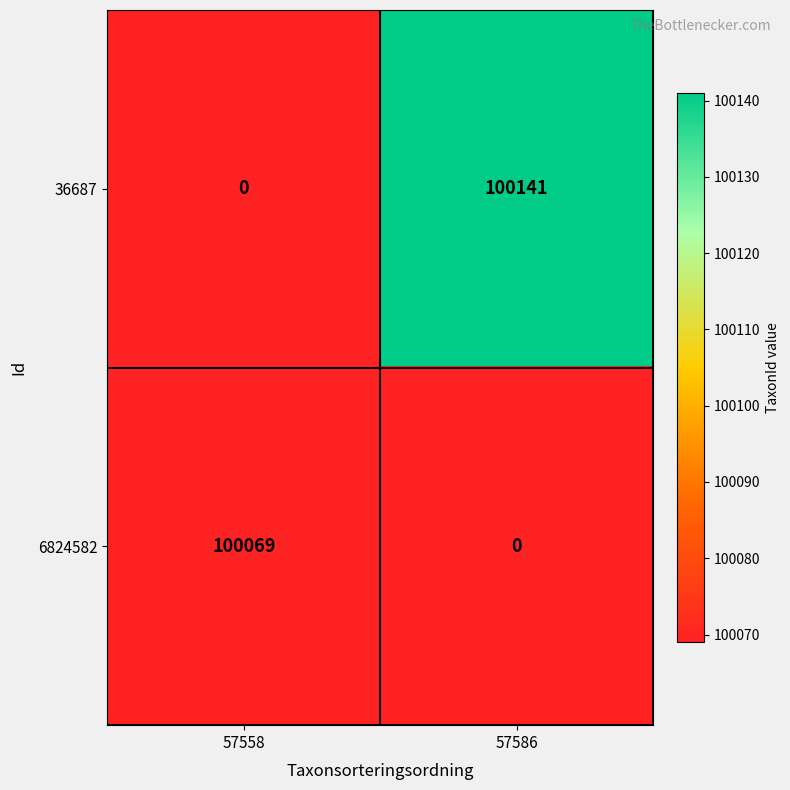

What is the sum of all 36687 values?

100141